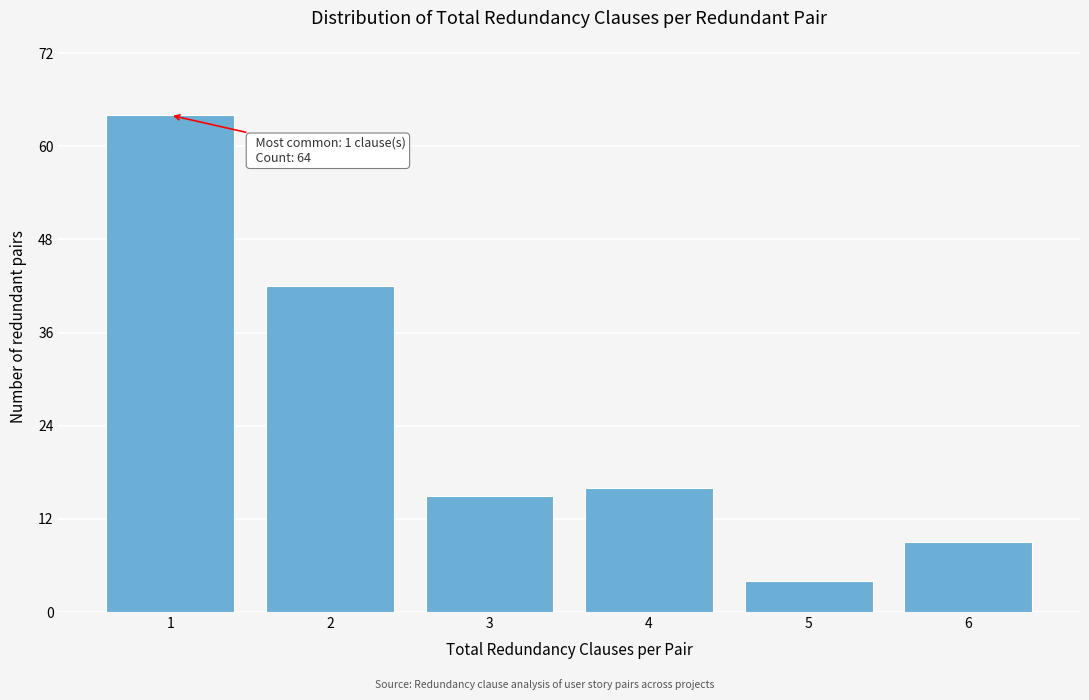

Reading right to left, what are all the values shown in this chart?

6=9	5=4	4=16	3=15	2=42	1=64